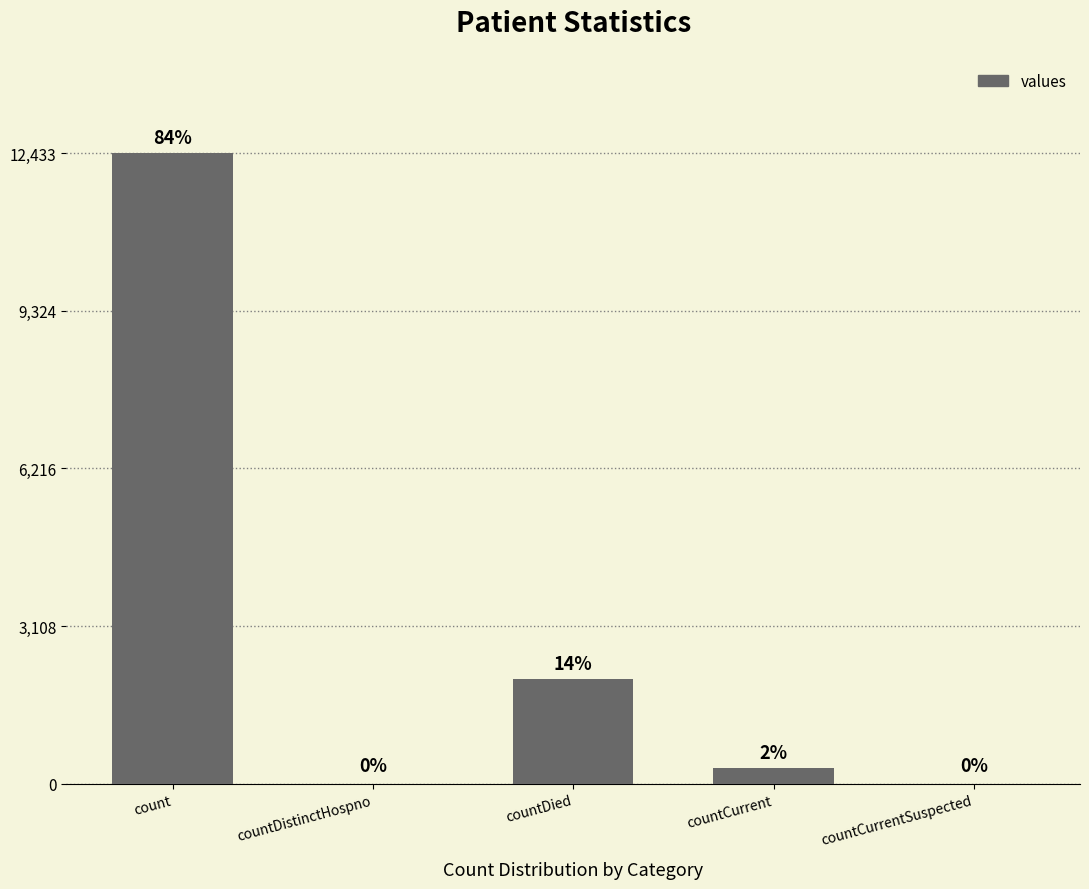

Are the bars horizontal?

No